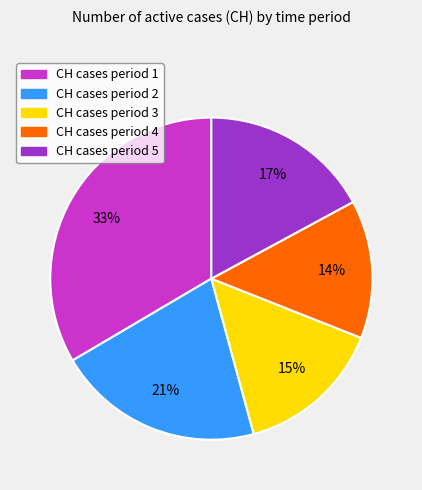

To the nearest percent, what is the average slice percentage?

20%